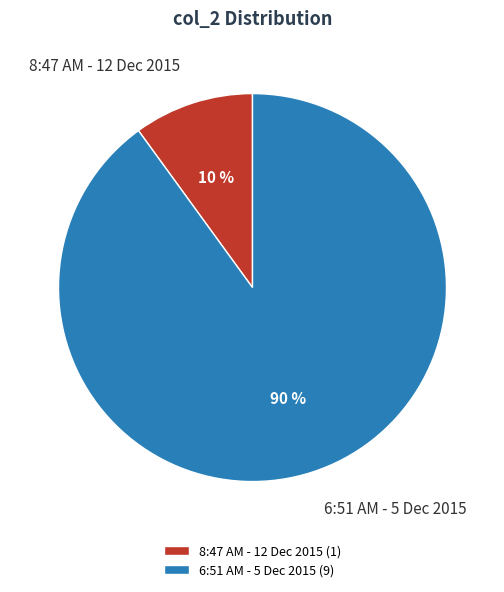

Which category has the biggest portion of the pie?

6:51 AM - 5 Dec 2015